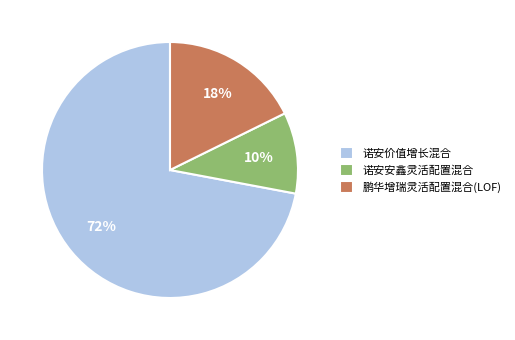

To the nearest percent, what percentage of the pie is 诺安价值增长混合?

72%